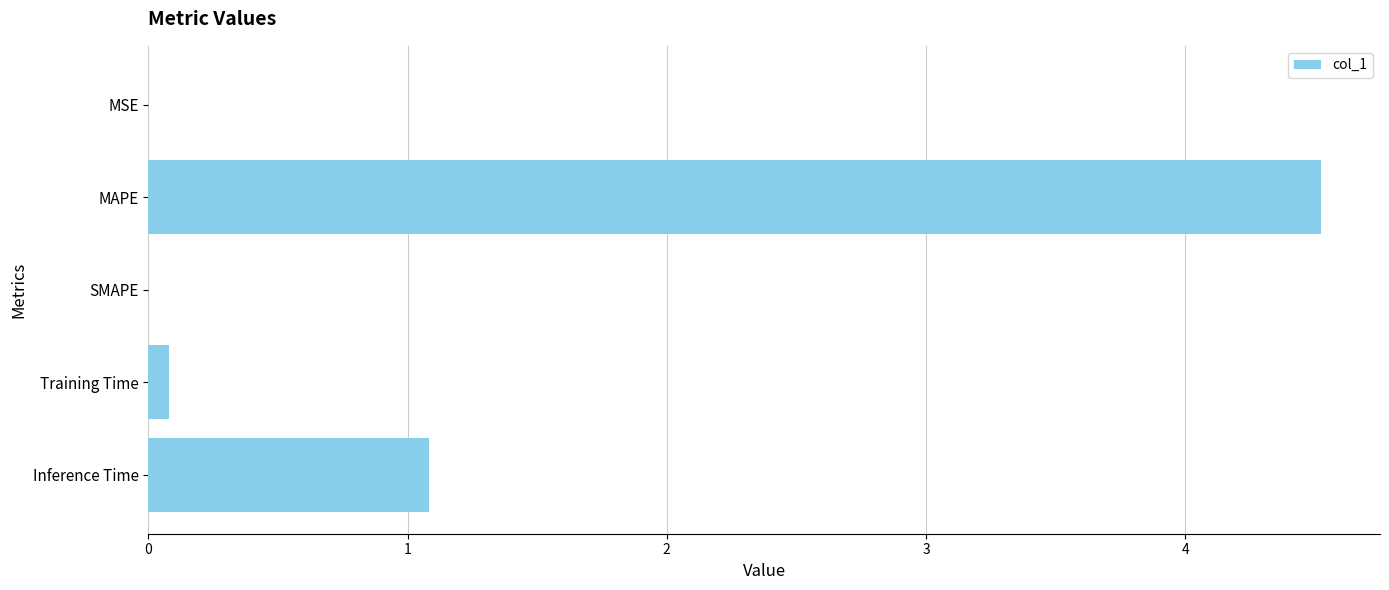

The value at SMAPE is 0.0. True or false?

True